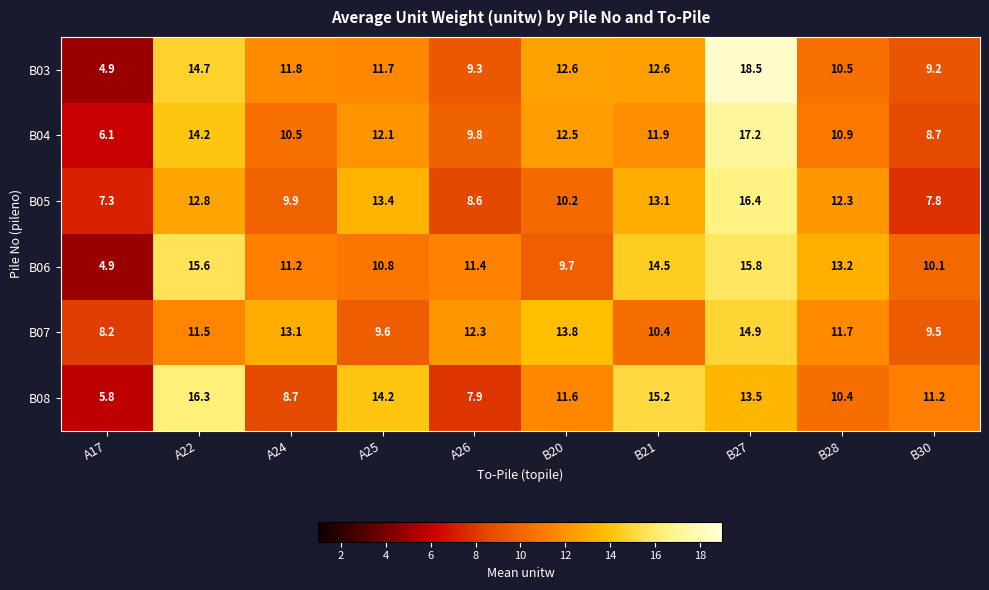

Rank the series by their maximum value, from highest to lowest.

B03, B04, B05, B08, B06, B07